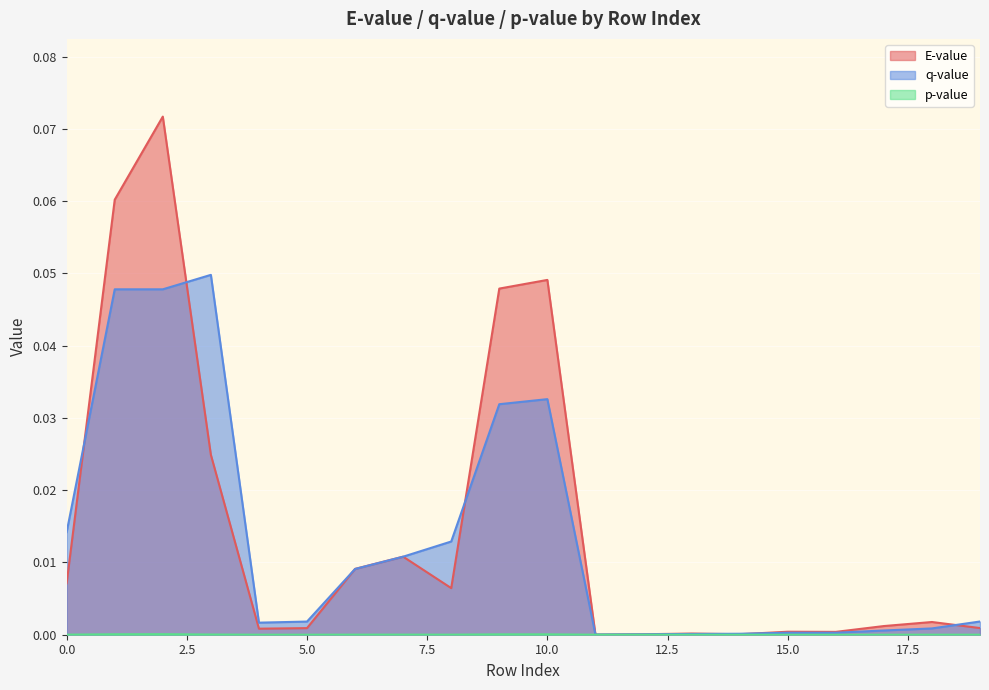

Does the chart display data point markers on the line(s)?

No